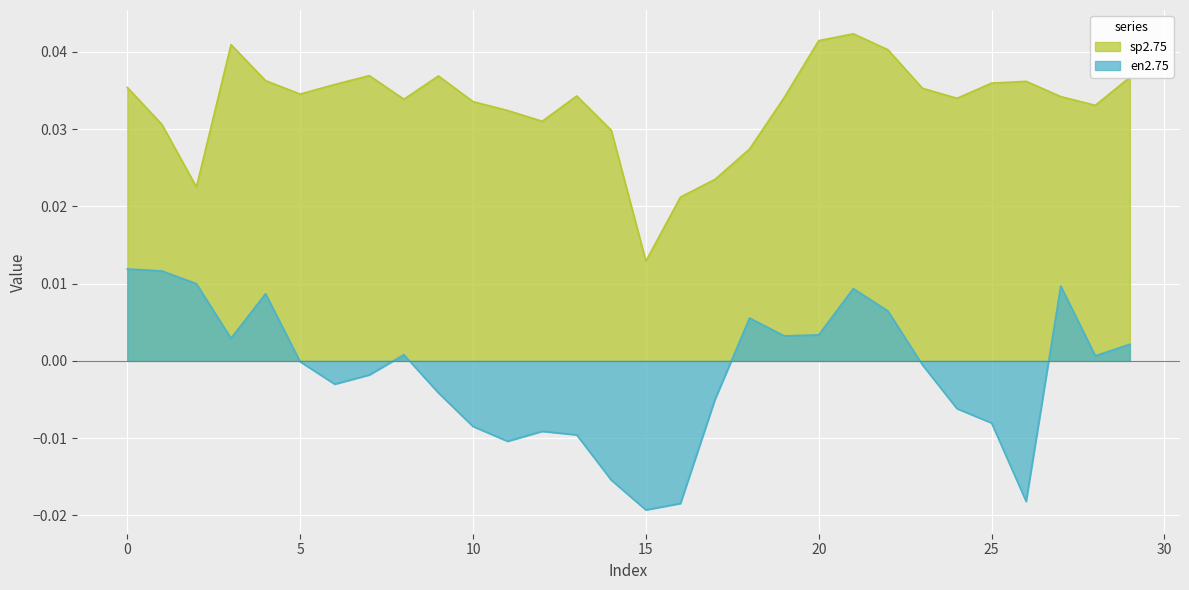

True or false: en2.75 and sp2.75 intersect in this chart.

False